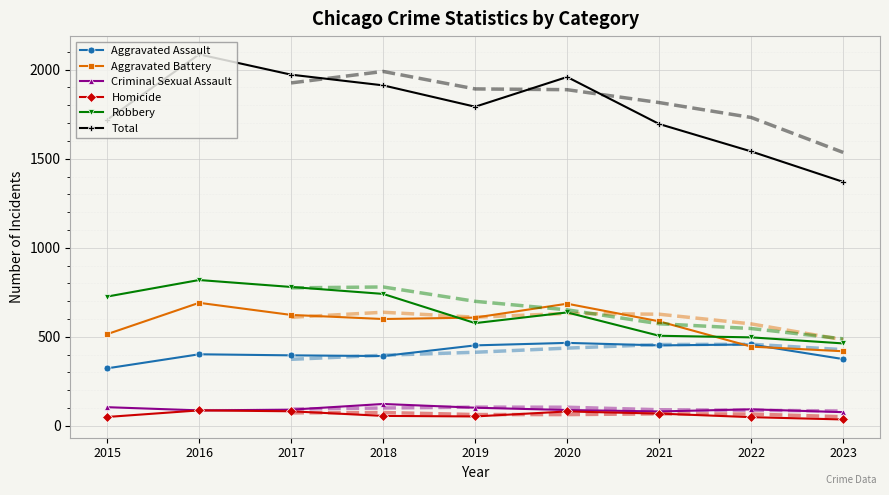

What is the approximate value of Total at 2017, to the nearest 10?

1970